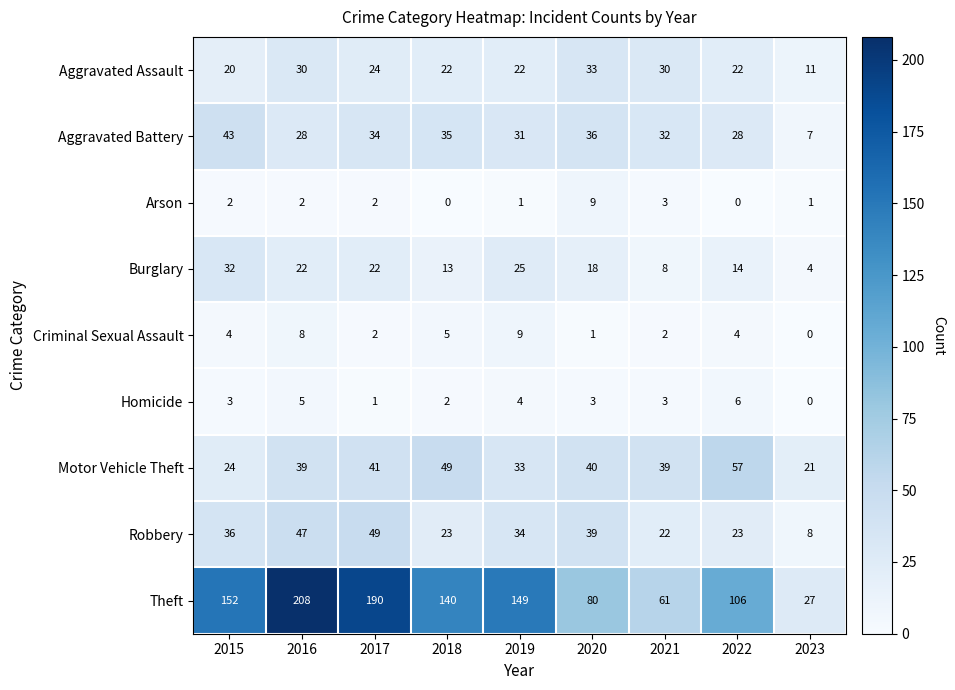

What is the approximate value of Robbery at 2021, to the nearest 10?

20